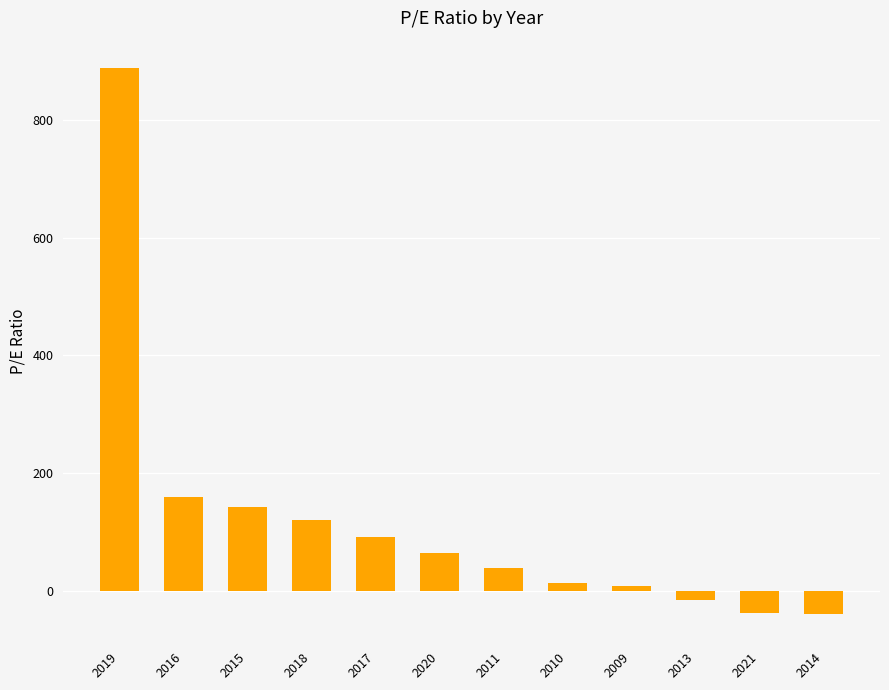

At which label does the data first exceed 65?

2019